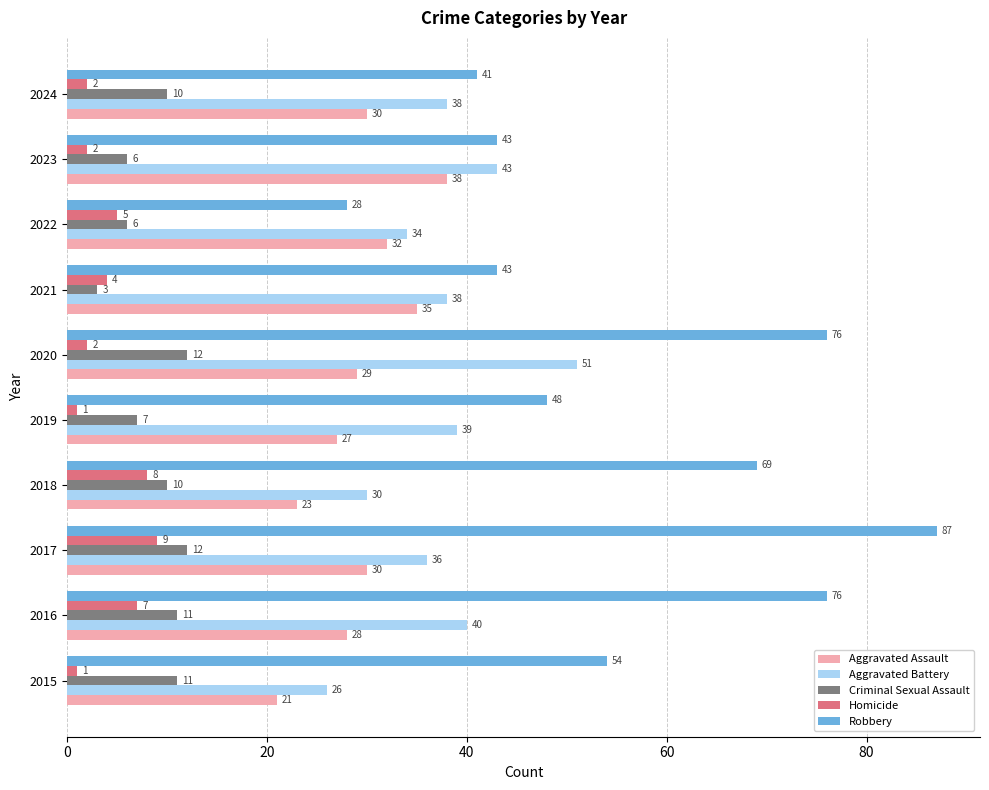

The value of Aggravated Battery at 2015 is 17. True or false?

False